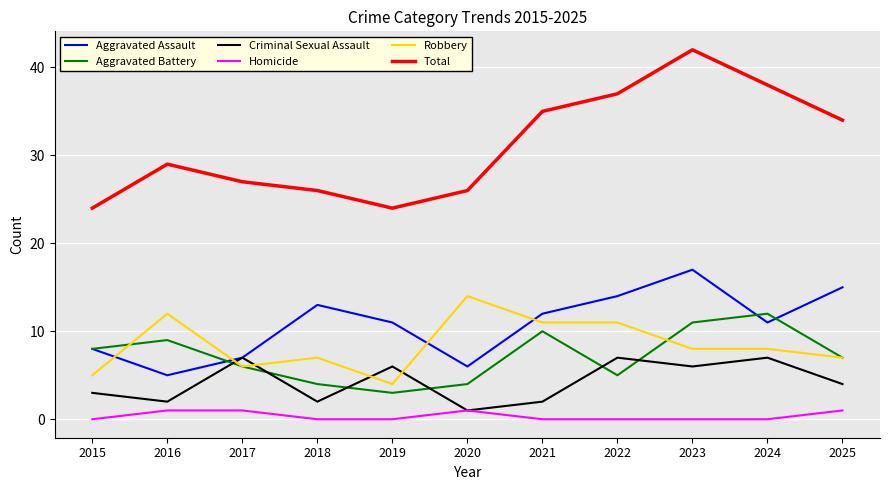

Which series has the widest spread of values?

Total